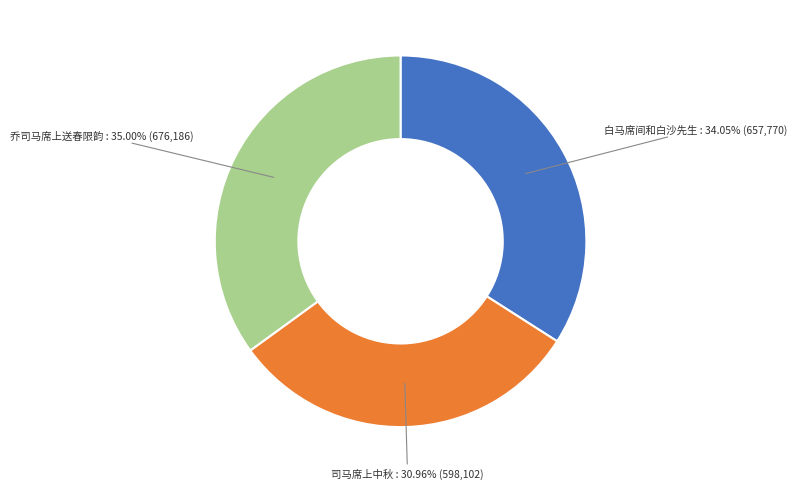

What percentage is NOT represented by 白马席间和白沙先生?

66.0%